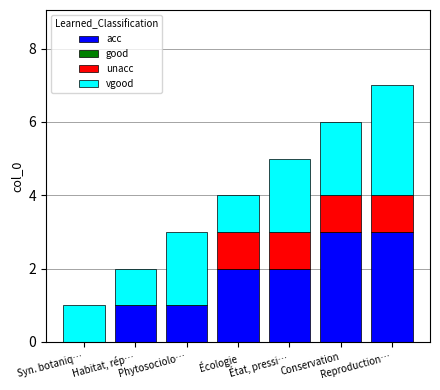

What is the maximum value for acc?

3